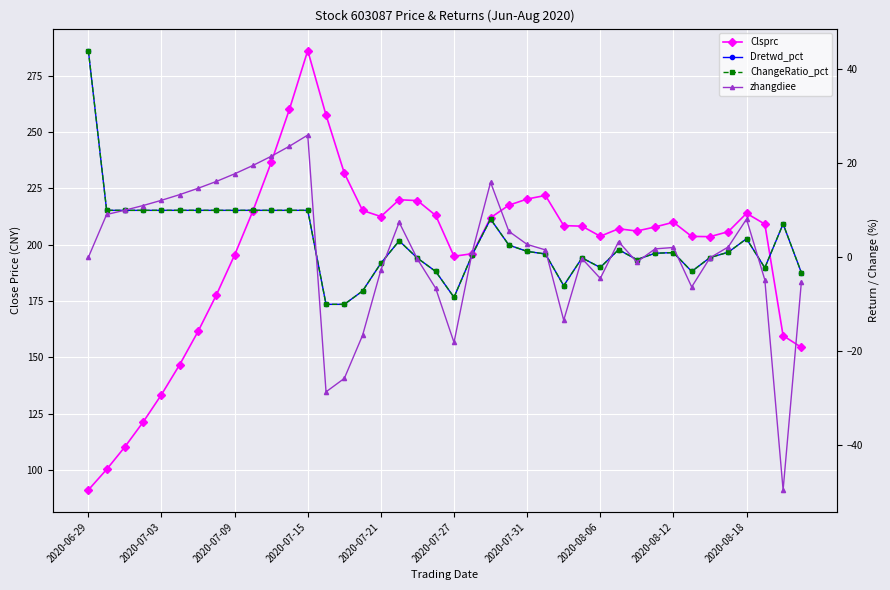

At how many categories does at least one series exceed 53?

40